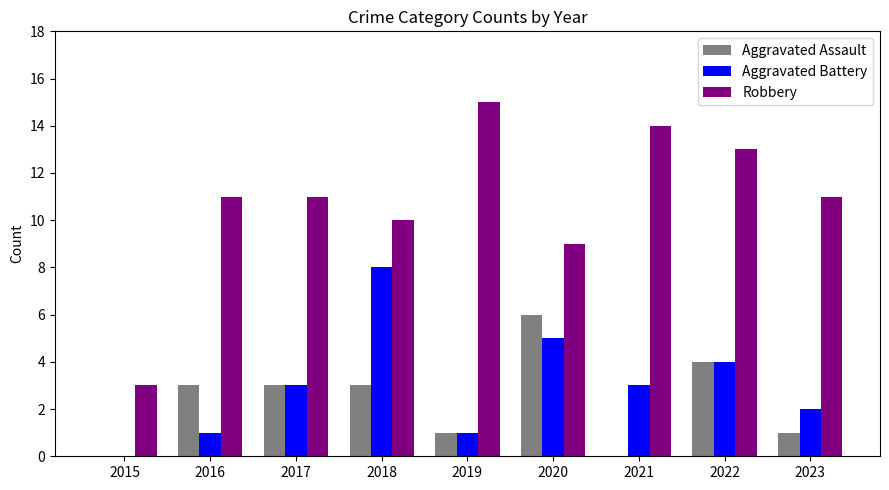

The value of Robbery at 2016 is 11. True or false?

True